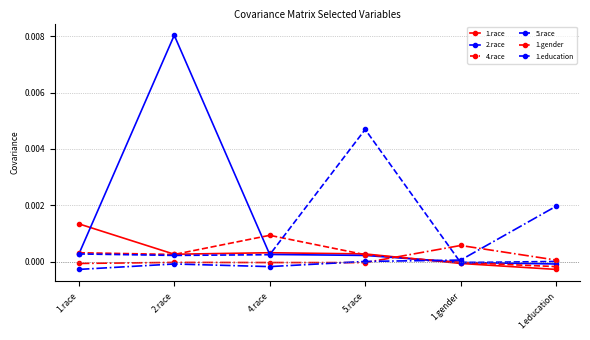

Which category has the highest value across all series?

2.race